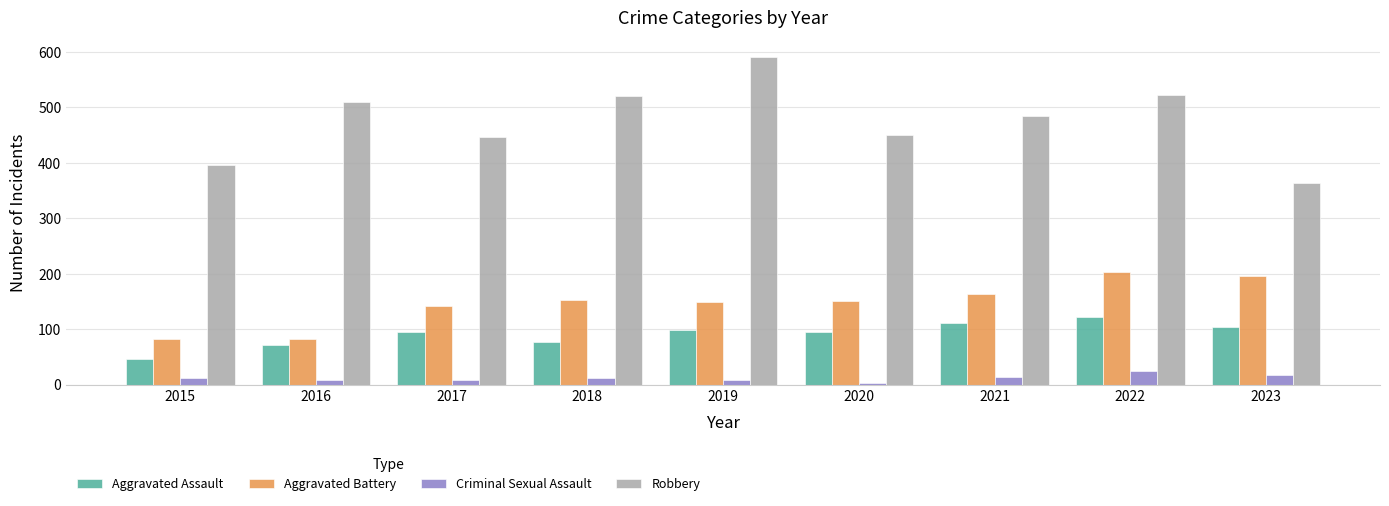

What are all the series names shown in the legend?

Aggravated Assault, Aggravated Battery, Criminal Sexual Assault, Robbery